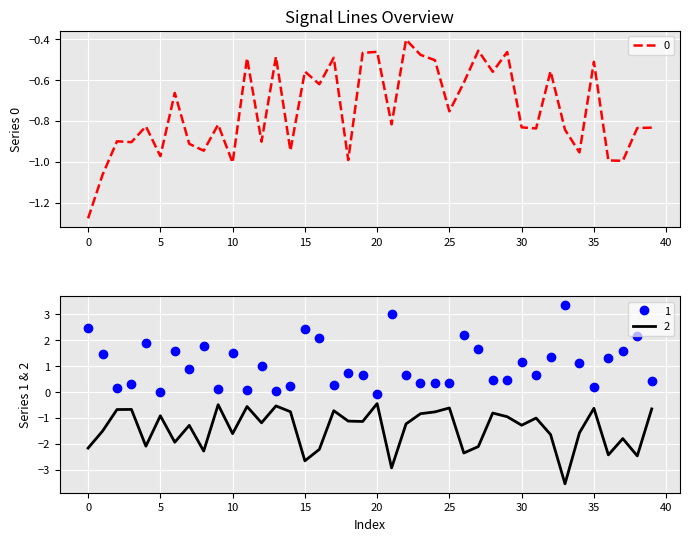

The value of 1 at 7 is 0.9. True or false?

True